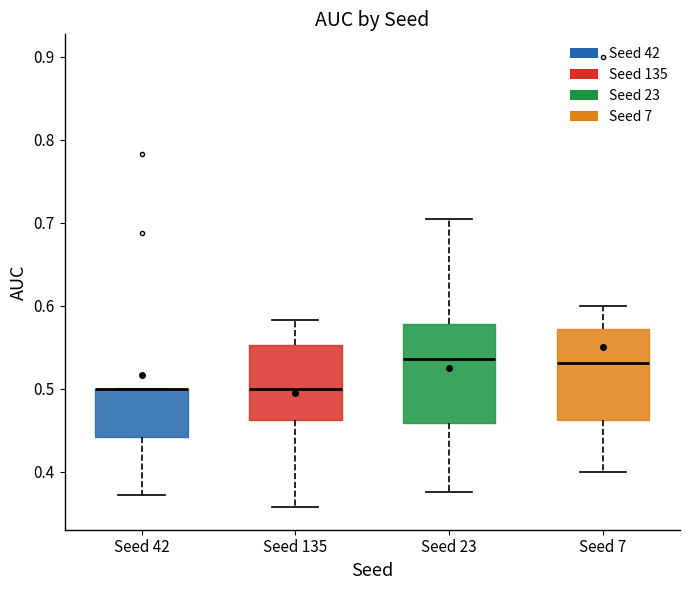

Where is the lower edge of the box for Seed 135 on the y-axis? The values are not printed on the chart, so give them approximately, as read against the axis.

0.46